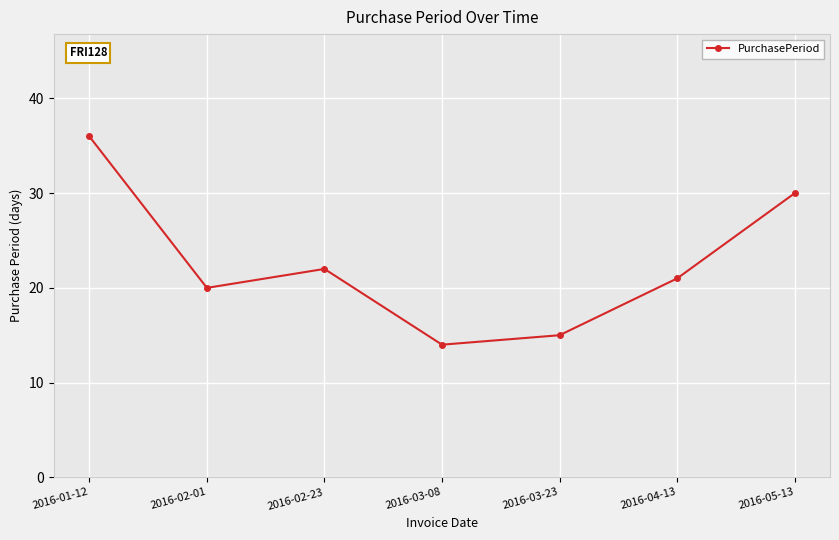

Rank the categories by value from highest to lowest.

2016-01-12, 2016-05-13, 2016-02-23, 2016-04-13, 2016-02-01, 2016-03-23, 2016-03-08